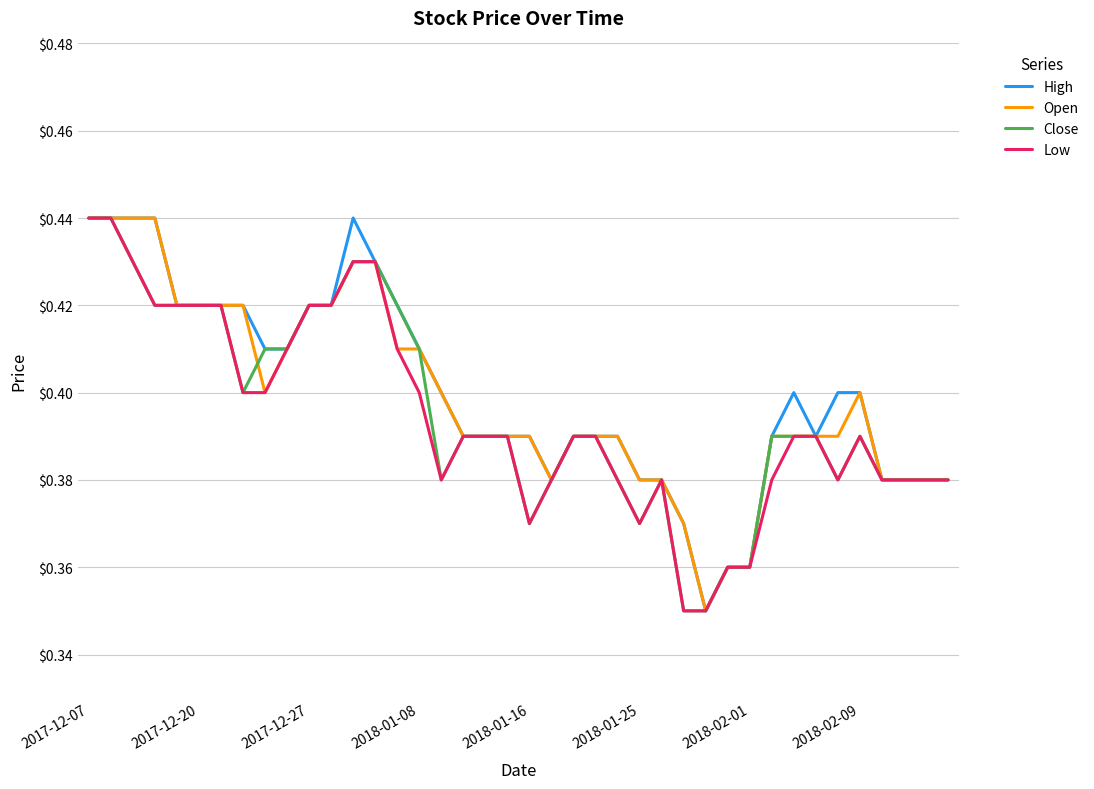

How many lines are shown in the chart?

4